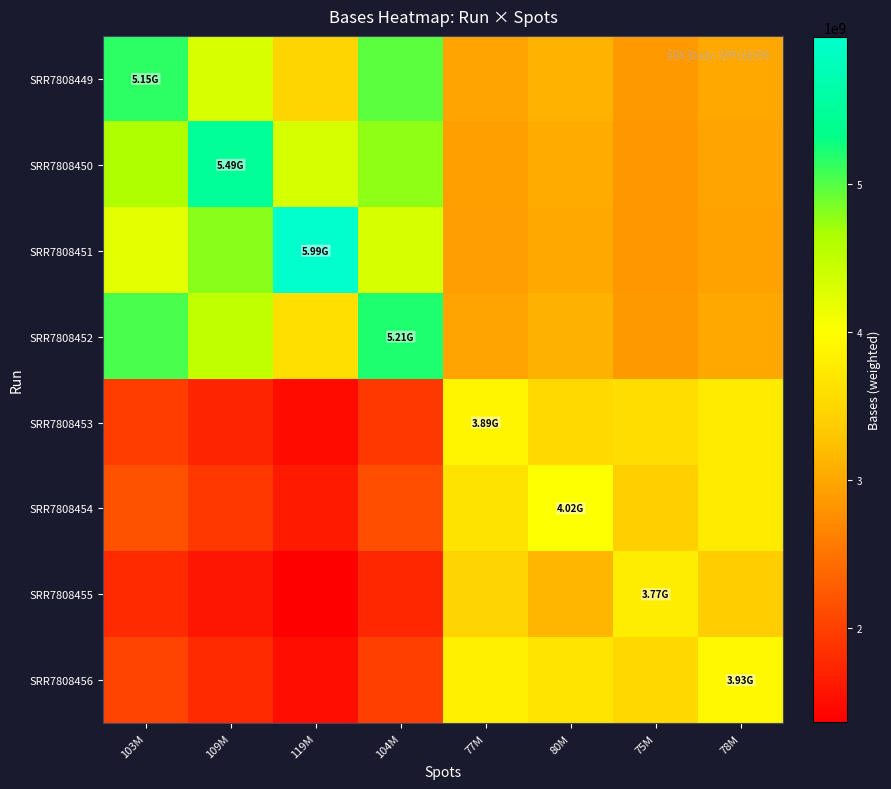

Reading left to right, extract all data points from this chart.

SRR7808449: 103M=5153084750.0	109M=4304155005.4	119M=3463086215.7	104M=4977278814.1	77M=2965400969.9	80M=3104450555.1	75M=2856939377.6	78M=3007346435.3
SRR7808450: 103M=4634228364.6	109M=5491874200.0	119M=4314691119.9	104M=4767562552.5	77M=2925421138.1	80M=3043835536.4	75M=2832037179.4	78M=2961295290.8
SRR7808451: 103M=4220053732.2	109M=4792725479.5	119M=5991326050.0	104M=4312330627.1	77M=2916554926.0	80M=3014801886.7	75M=2838160128.8	78M=2946455313.2
SRR7808452: 103M=5037880889.4	109M=4494505151.5	119M=3602118203.1	104M=5213756650.0	77M=2955540554.9	80M=3090304196.0	75M=2850190353.3	78M=2996228242.2
SRR7808453: 103M=1964235757.2	109M=1734867870.1	119M=1480075399.7	104M=1918804510.1	77M=3885878950.0	80M=3522319395.9	75M=3573269170.1	78M=3764871099.6
SRR7808454: 103M=2177458480.8	109M=1915133290.5	119M=1626295890.7	104M=2125324140.3	77M=3654879415.1	80M=4019573850.0	75M=3393882191.5	78M=3761143280.4
SRR7808455: 103M=1798327122.0	109M=1593661986.5	119M=1364694253.6	104M=1757897569.2	77M=3460703212.4	80M=3153180555.5	75M=3772559400.0	78M=3358699487.0
SRR7808456: 103M=2028521265.2	109M=1789358697.0	119M=1524400960.2	104M=1981101409.8	77M=3806463542.4	80M=3669469663.5	75M=3511852425.4	78M=3927511350.0